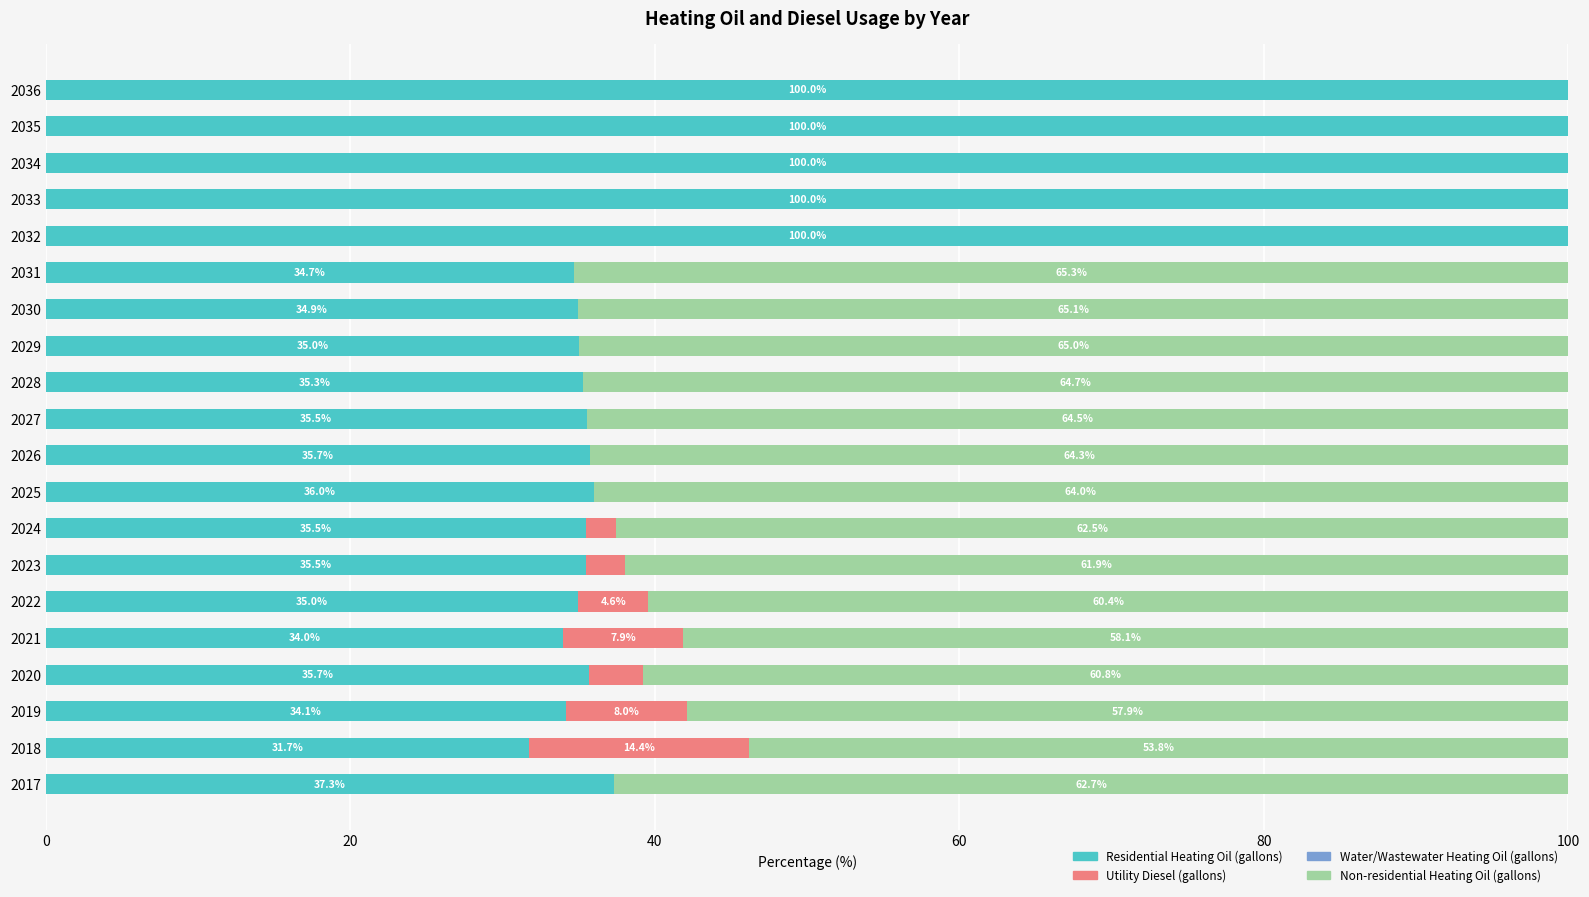

What is the total value across all series at 2028?

100.0